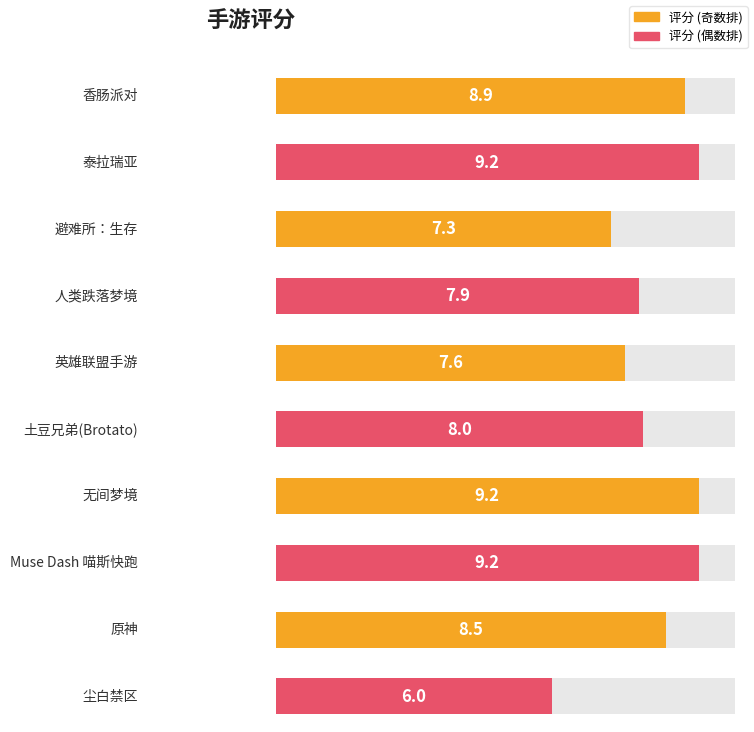

Where is the data nearest to the value 7?

避难所：生存